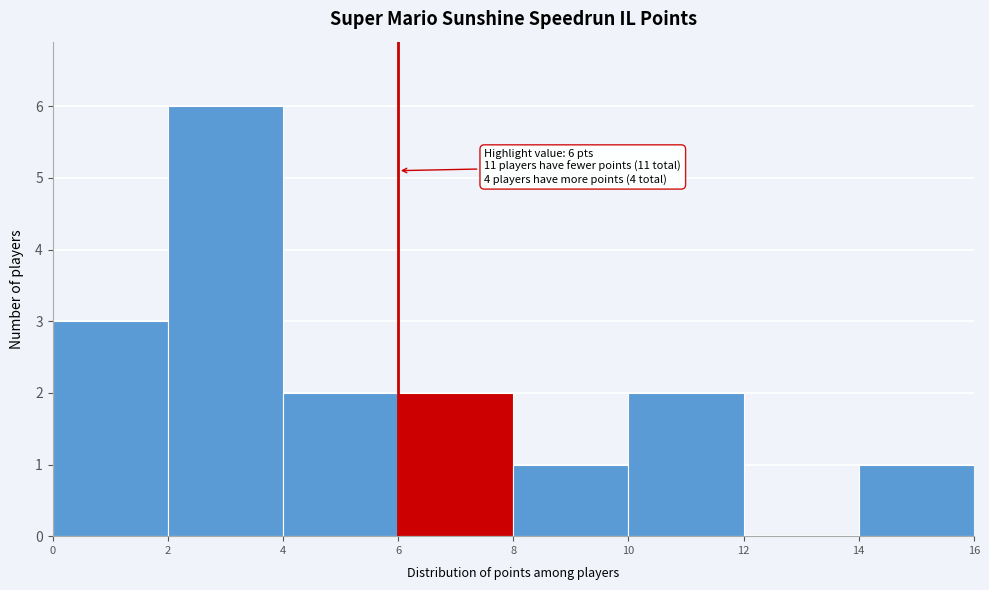

Which range on the x-axis has the tallest bar?

2 to 4